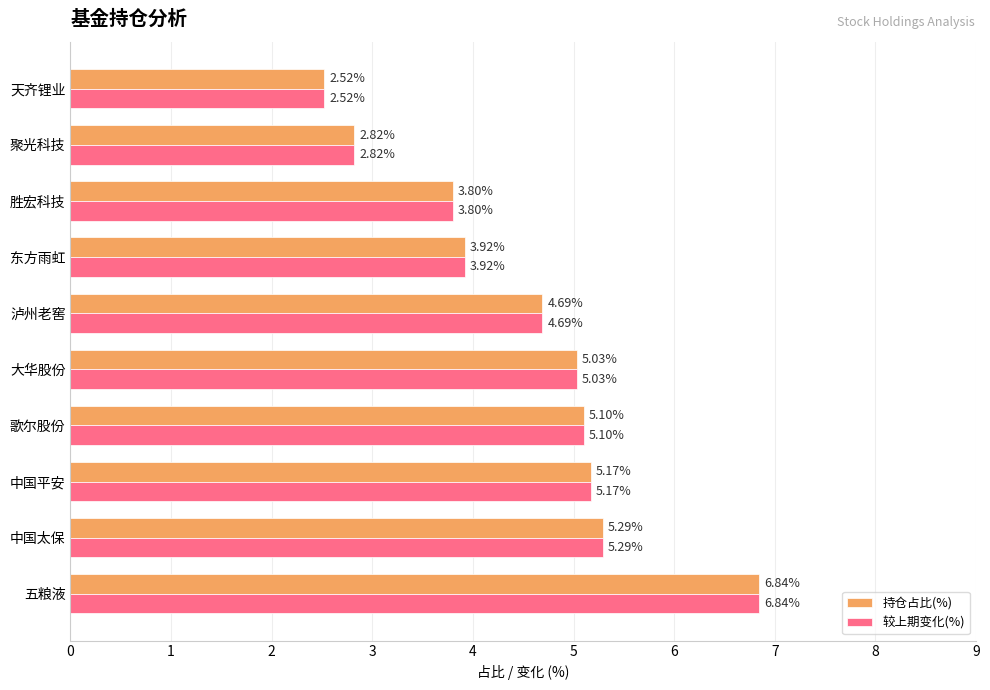

At which category does the chart reach its minimum across all series?

天齐锂业